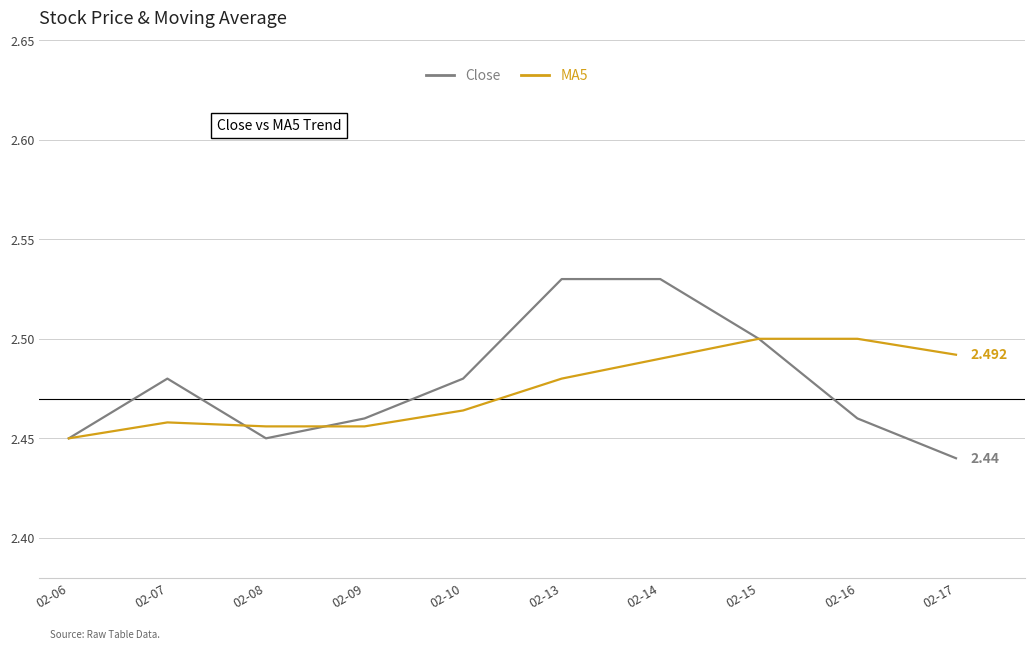

Which series has the largest range (max minus min)?

Close